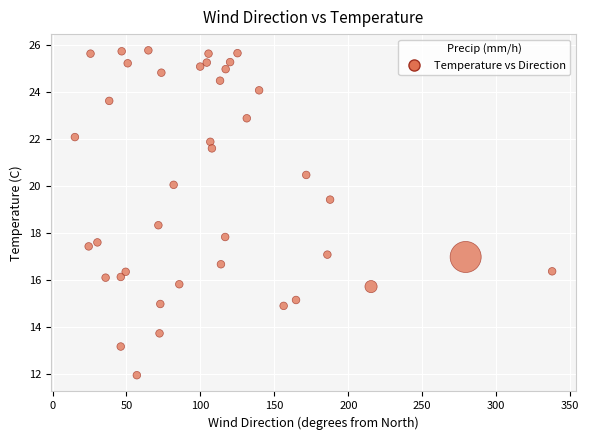

What is the range of X values (max minus min)?

322.7